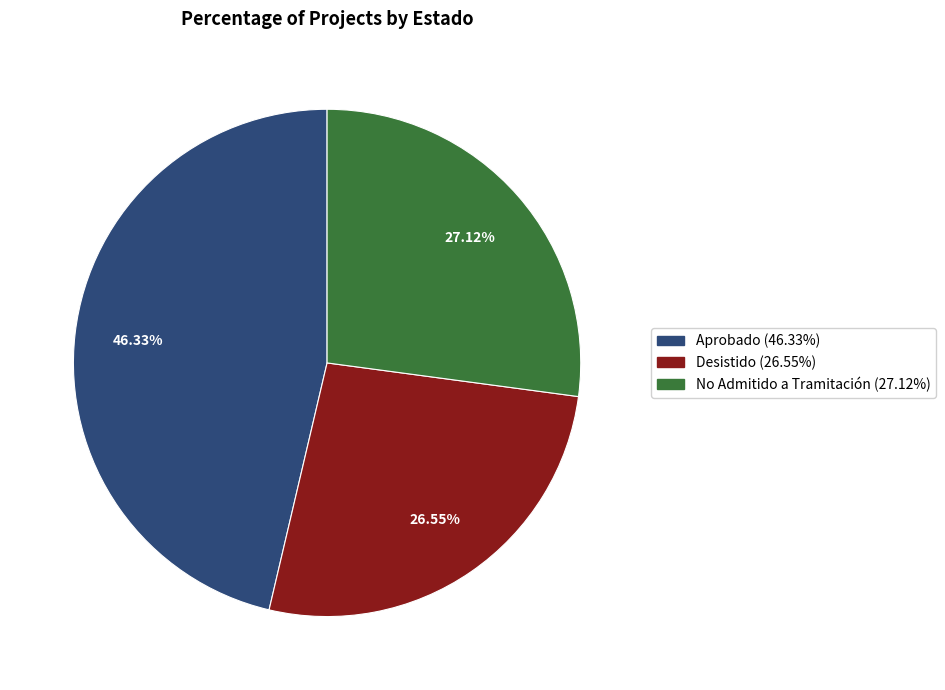

Is Desistido the majority of the pie?

No